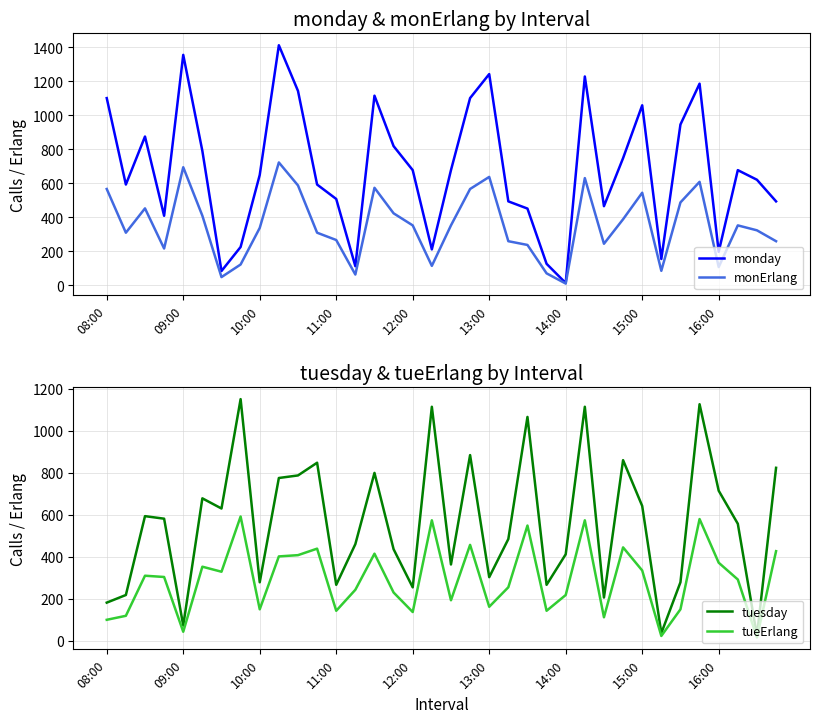

What is the value of the tueErlang point at the 22nd from the left?

255.0